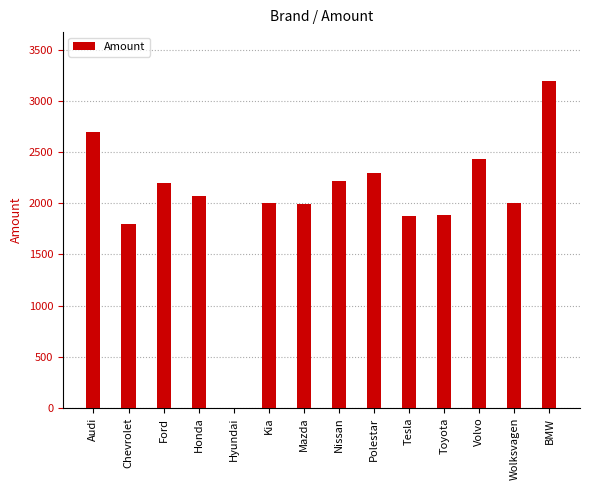

At which label does the data first exceed 2075?

Audi